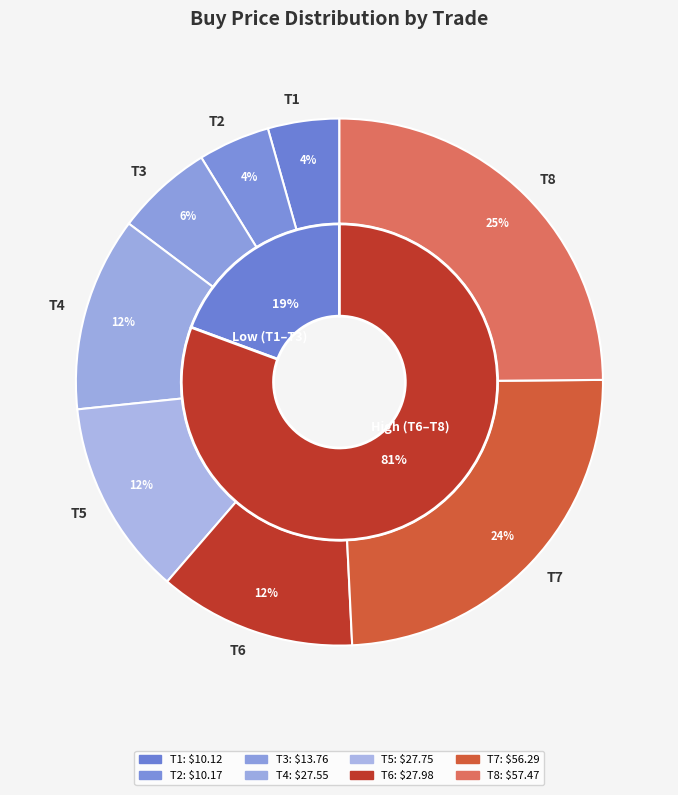

Is T4 the majority of the pie?

No